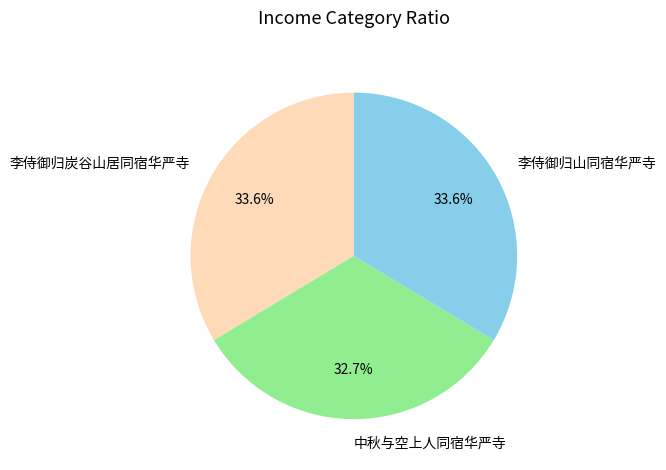

Approximately how many times larger is the value at 李侍御归山同宿华严寺 compared to 李侍御归炭谷山居同宿华严寺?

1.0